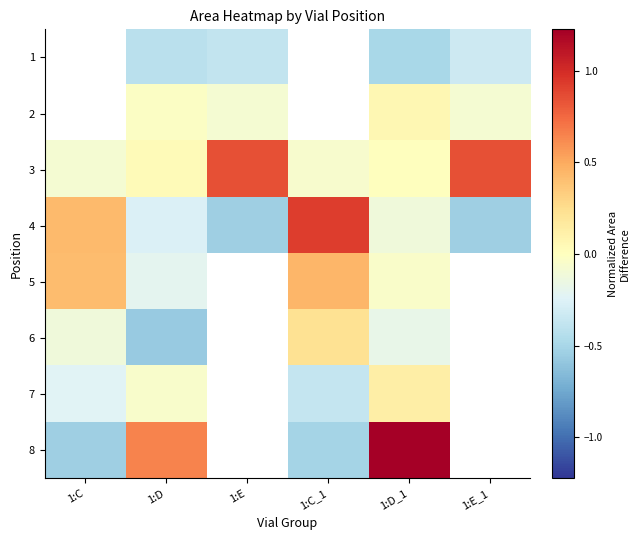

How many categories are shown in the chart?

6